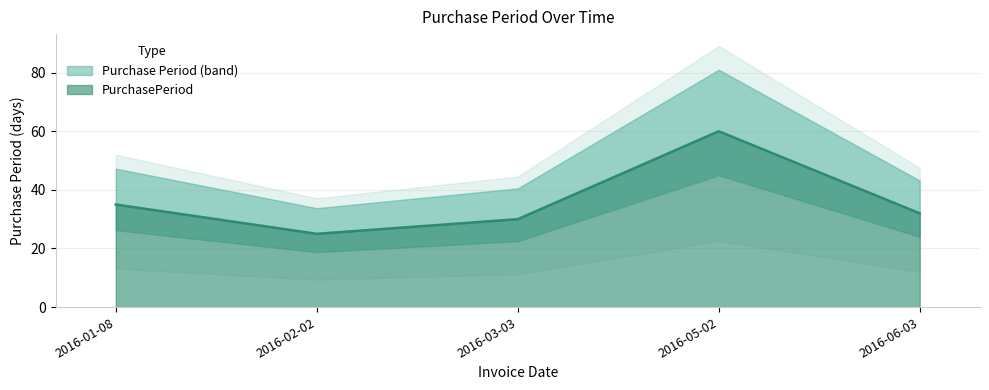

The chart shows a value of 25 at 2016-02-02. True or false?

True